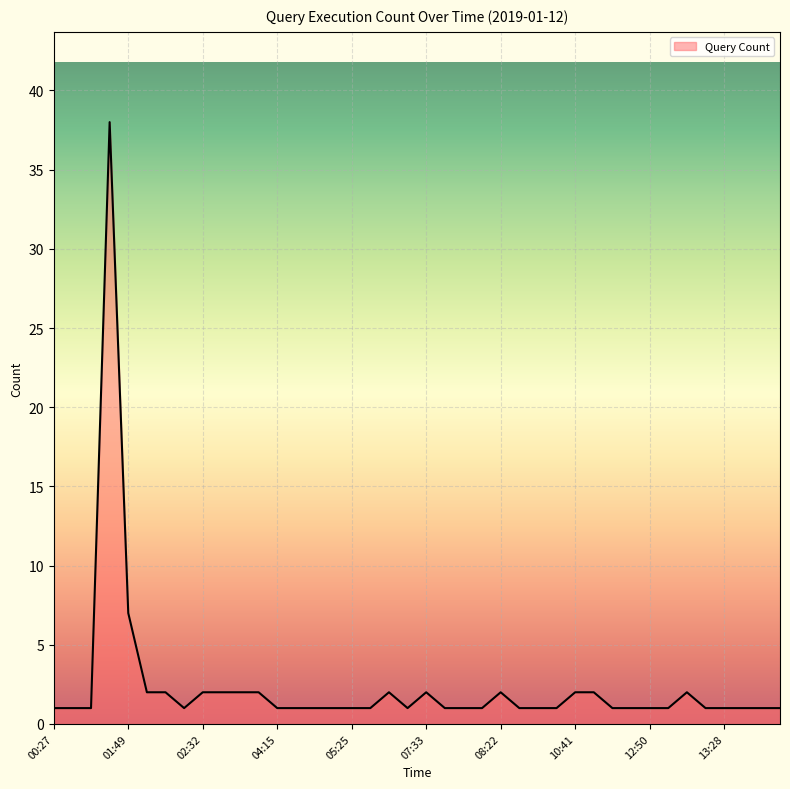

What is the difference between the maximum and minimum values?

37